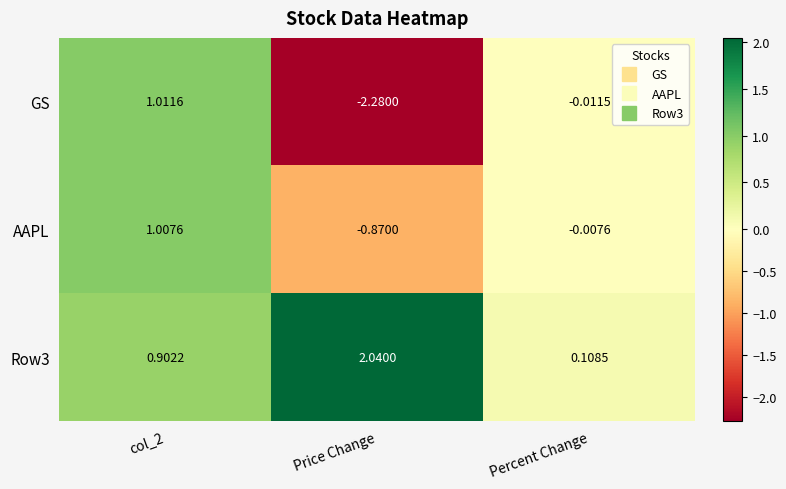

At which category is the sum across all series the highest?

col_2